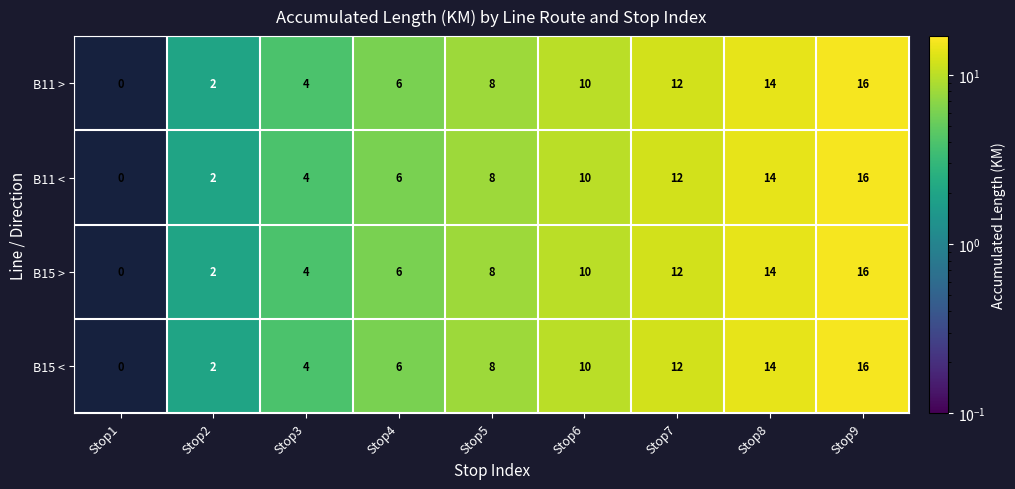

At how many categories does at least one series exceed 5?

6